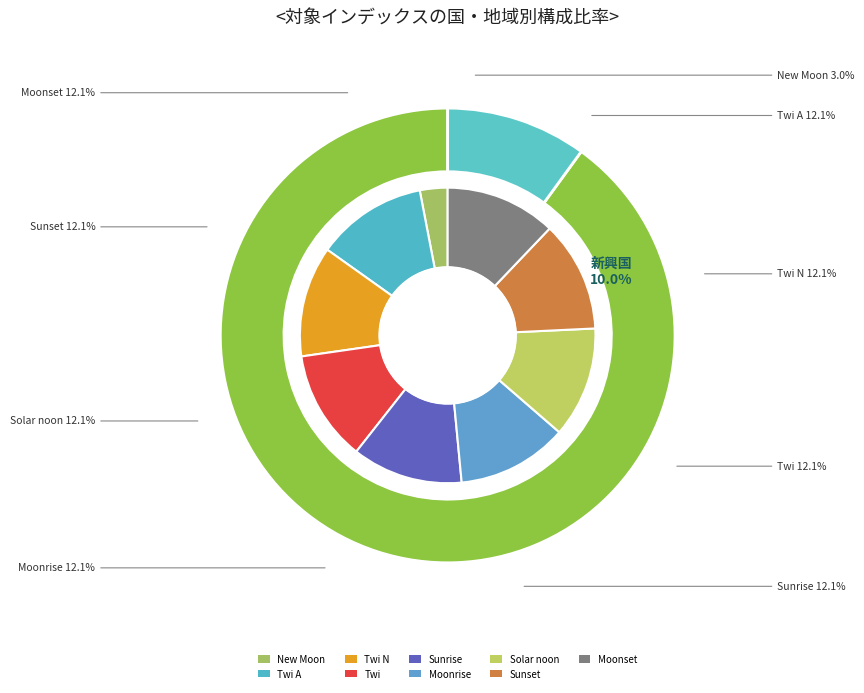

Does 17 account for over 50% of the chart?

No